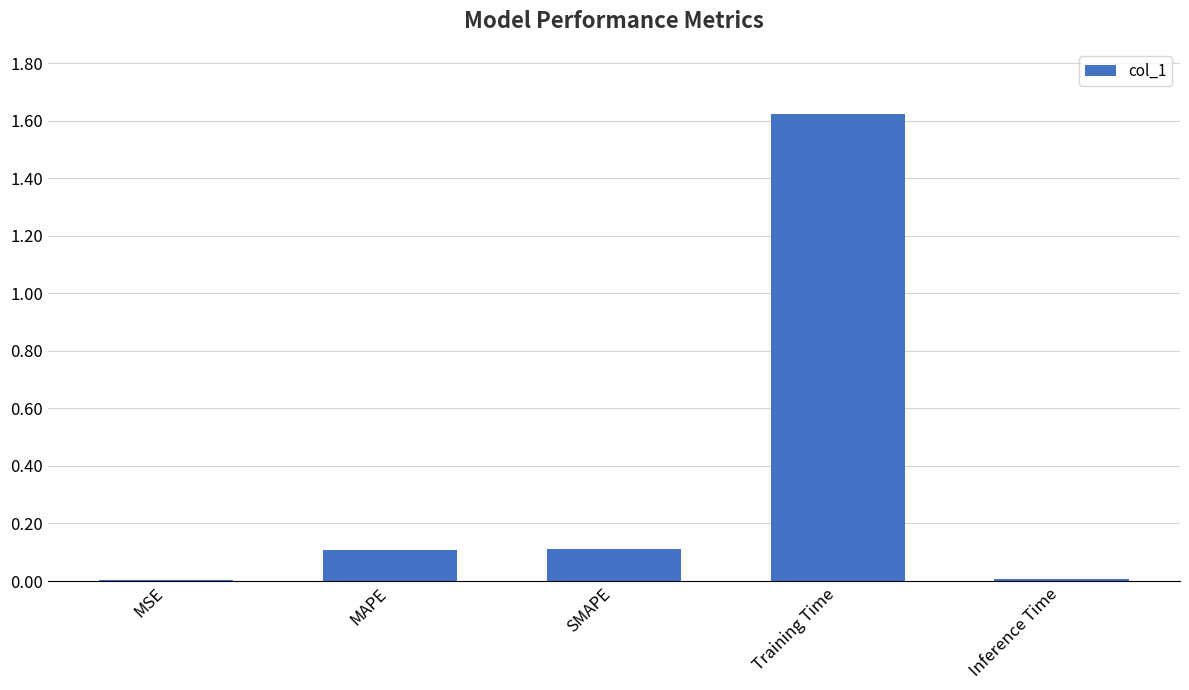

What is the change in value from MAPE to Training Time?

+1.5